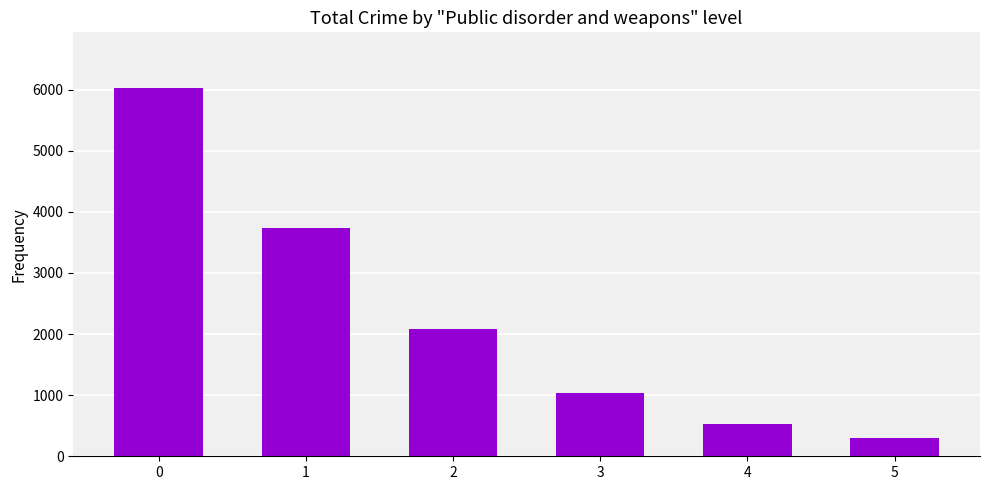

What is the difference between the maximum and minimum values?

5732